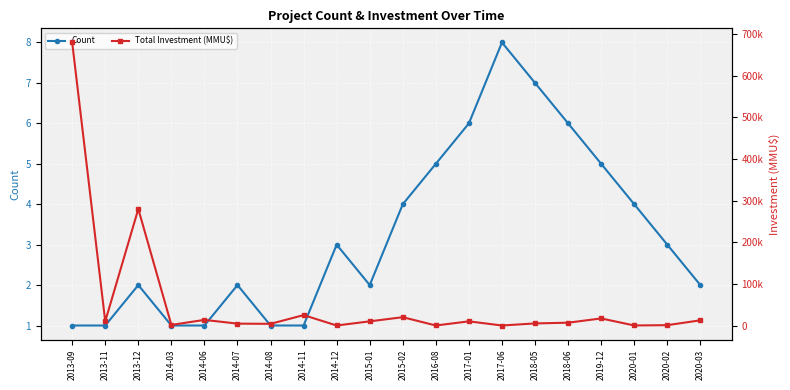

Is this an area chart (filled region under the line)?

No